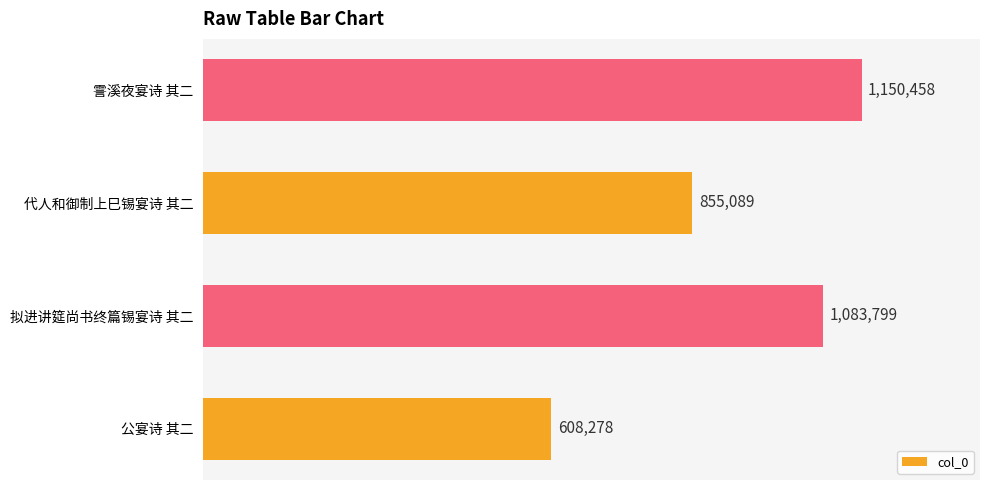

What is the change in value from 公宴诗 其二 to 霅溪夜宴诗 其二?

+542180